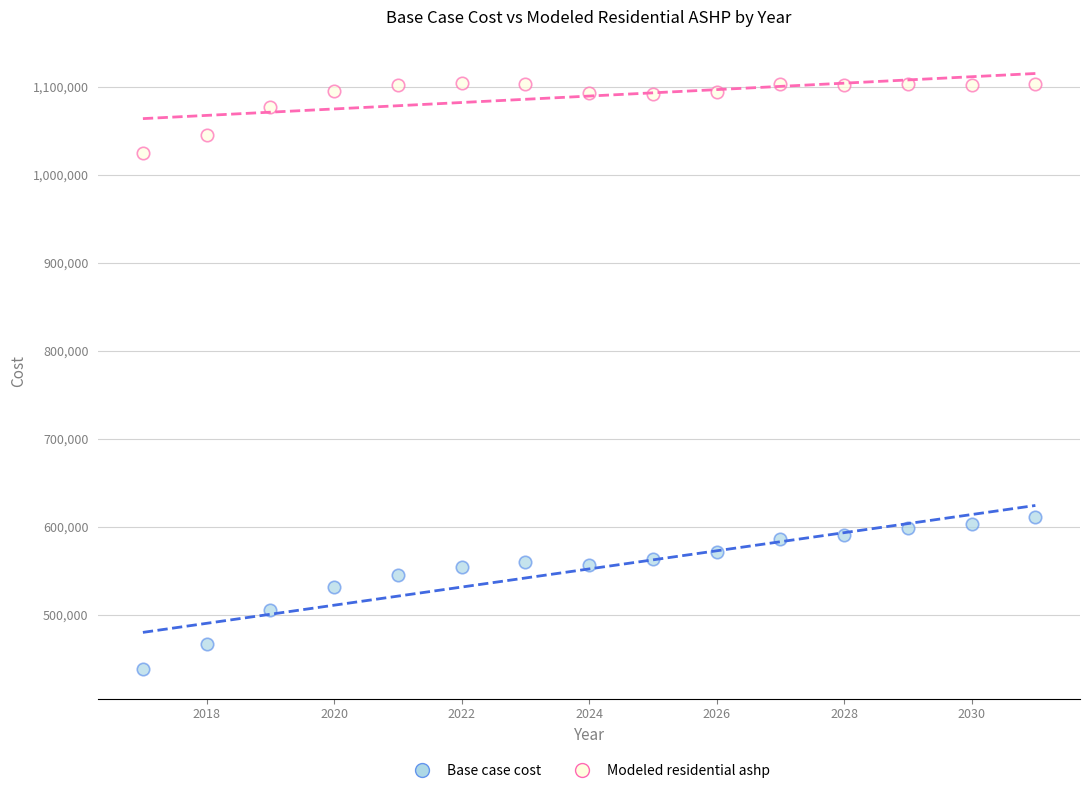

Which series has the largest Y range (max minus min)?

Base case cost